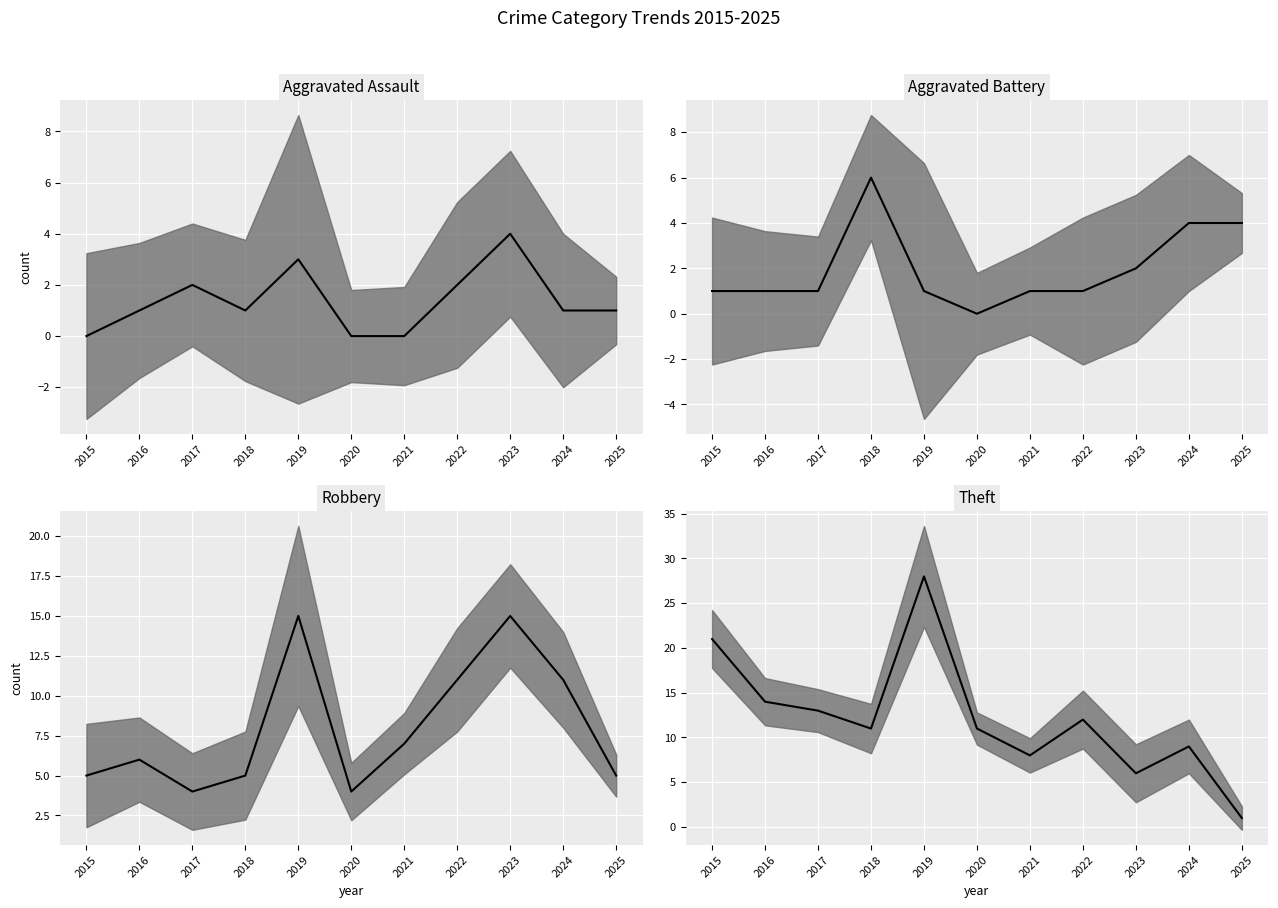

True or false: Aggravated Battery median has a value of 1 at 2015.

True